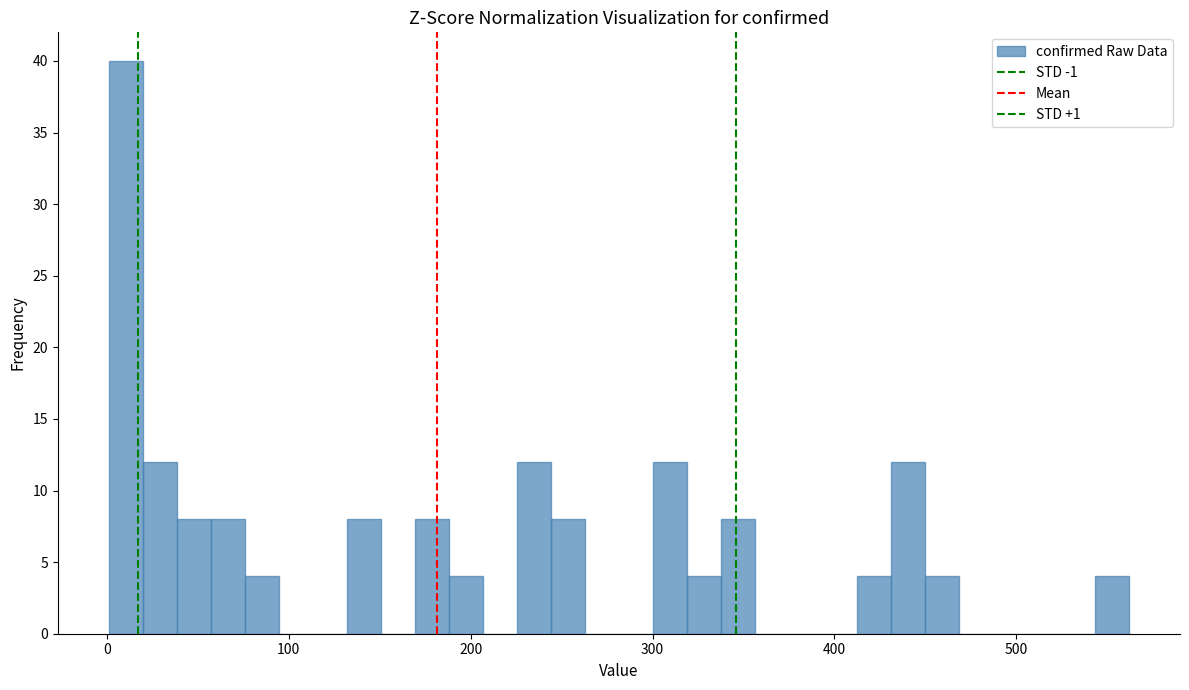

Read against the x-axis, roughly where is the centre of the tallest bar?

10